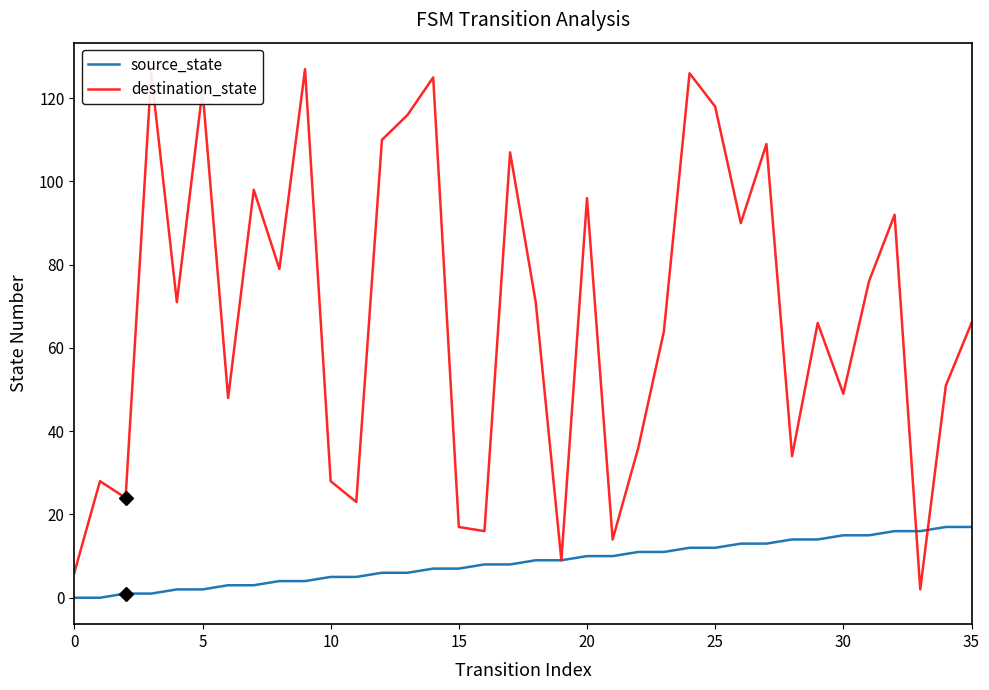

What is the sum of all source_state values?

306